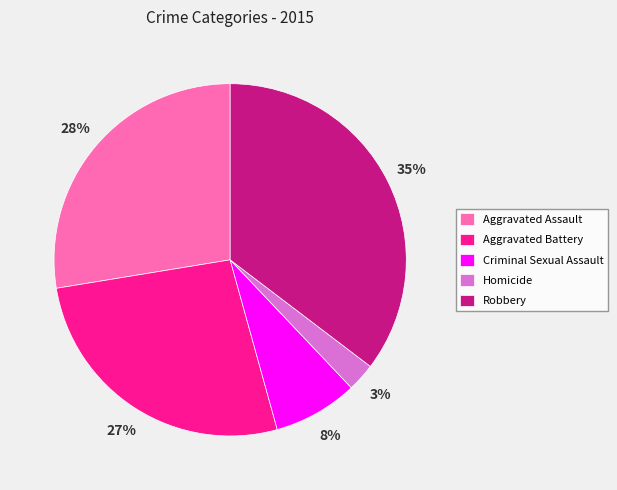

To the nearest percent, what is the average slice percentage?

20%